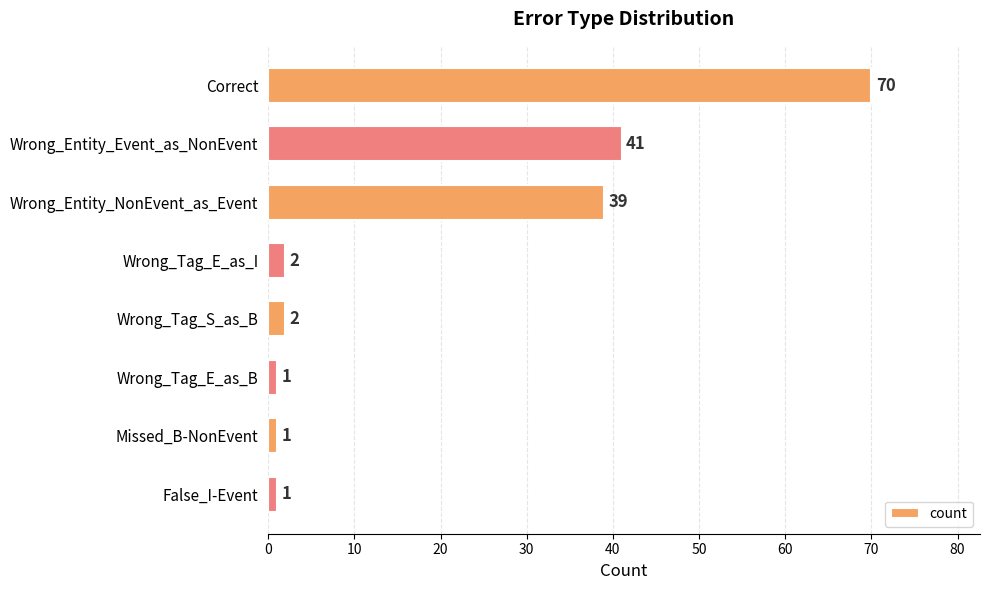

Reading top to bottom, transcribe all the data shown in this chart.

Correct=70	Wrong_Entity_Event_as_NonEvent=41	Wrong_Entity_NonEvent_as_Event=39	Wrong_Tag_E_as_I=2	Wrong_Tag_S_as_B=2	Wrong_Tag_E_as_B=1	Missed_B-NonEvent=1	False_I-Event=1